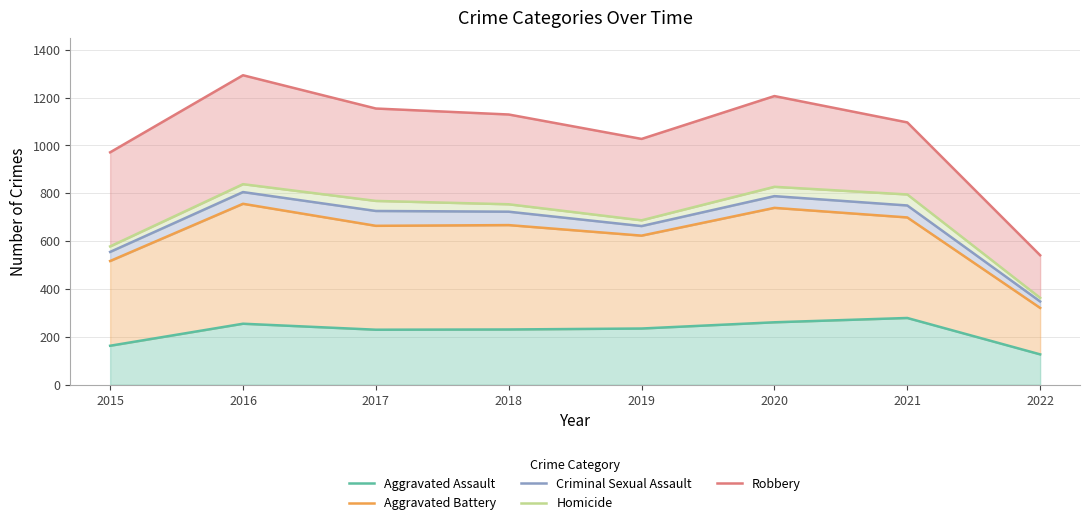

True or false: Aggravated Battery has more than 2 interior local peaks.

True